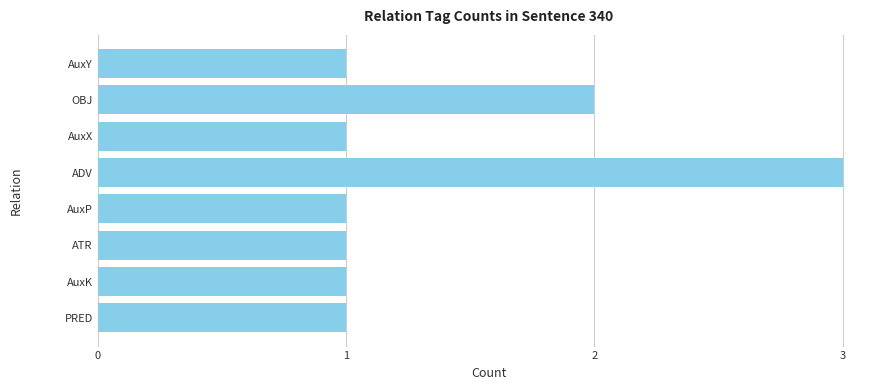

What is the sum of all values?

11